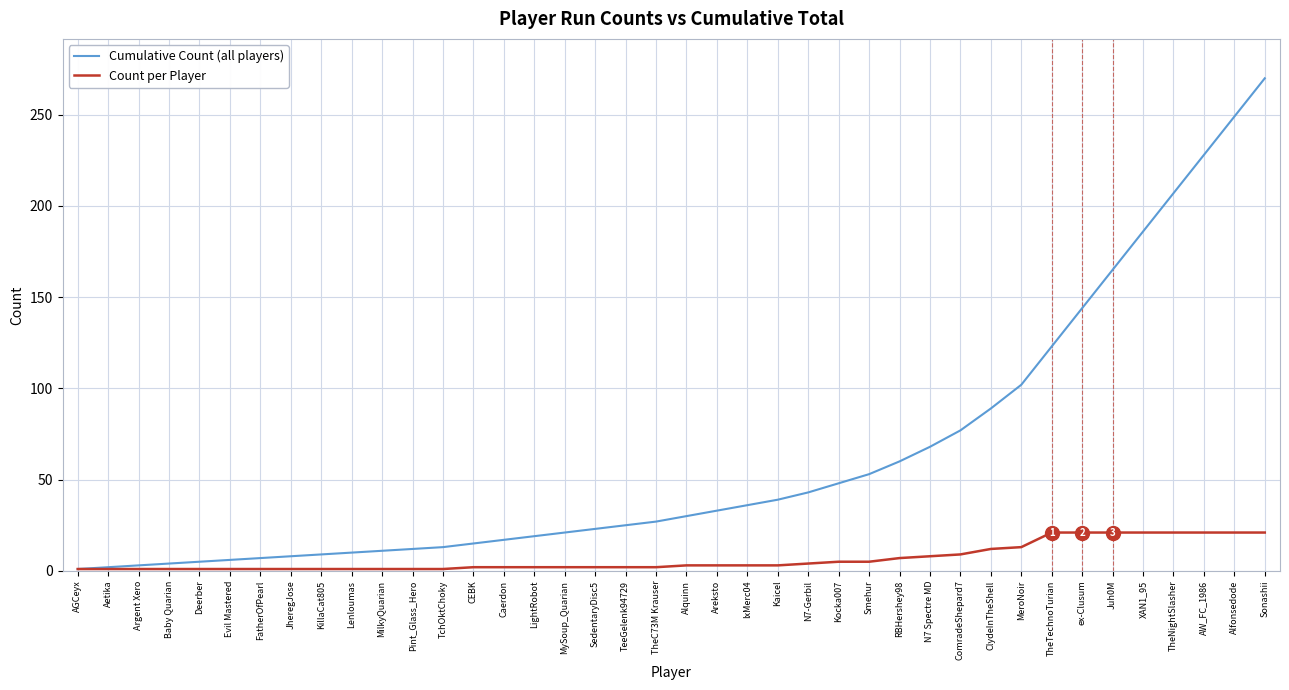

At which label does Cumulative Count (all players) reach its peak?

Sonashii